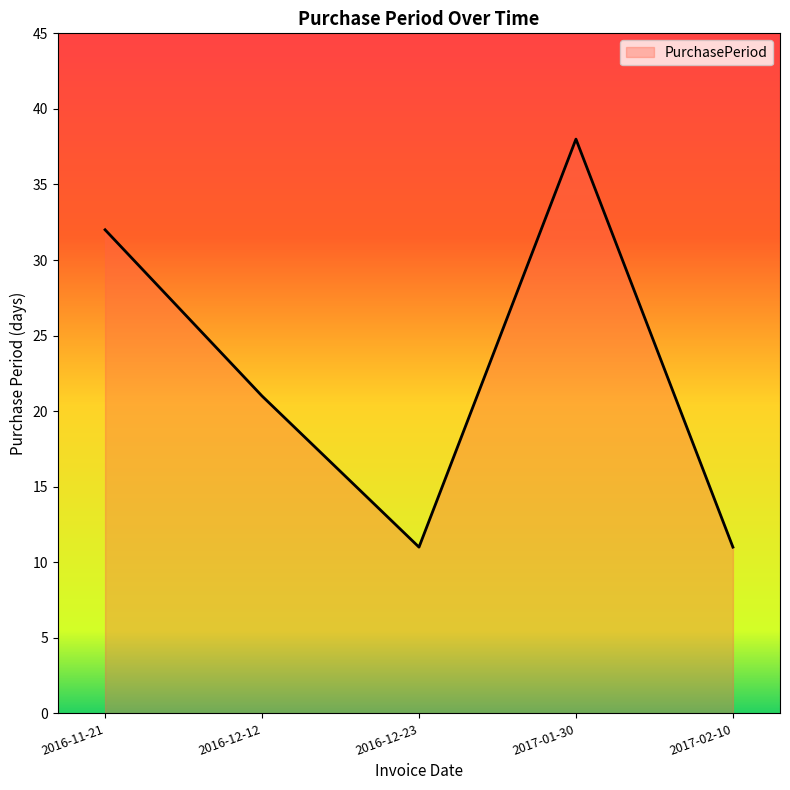

True or false: there are more than 1 points higher than both neighbors.

False